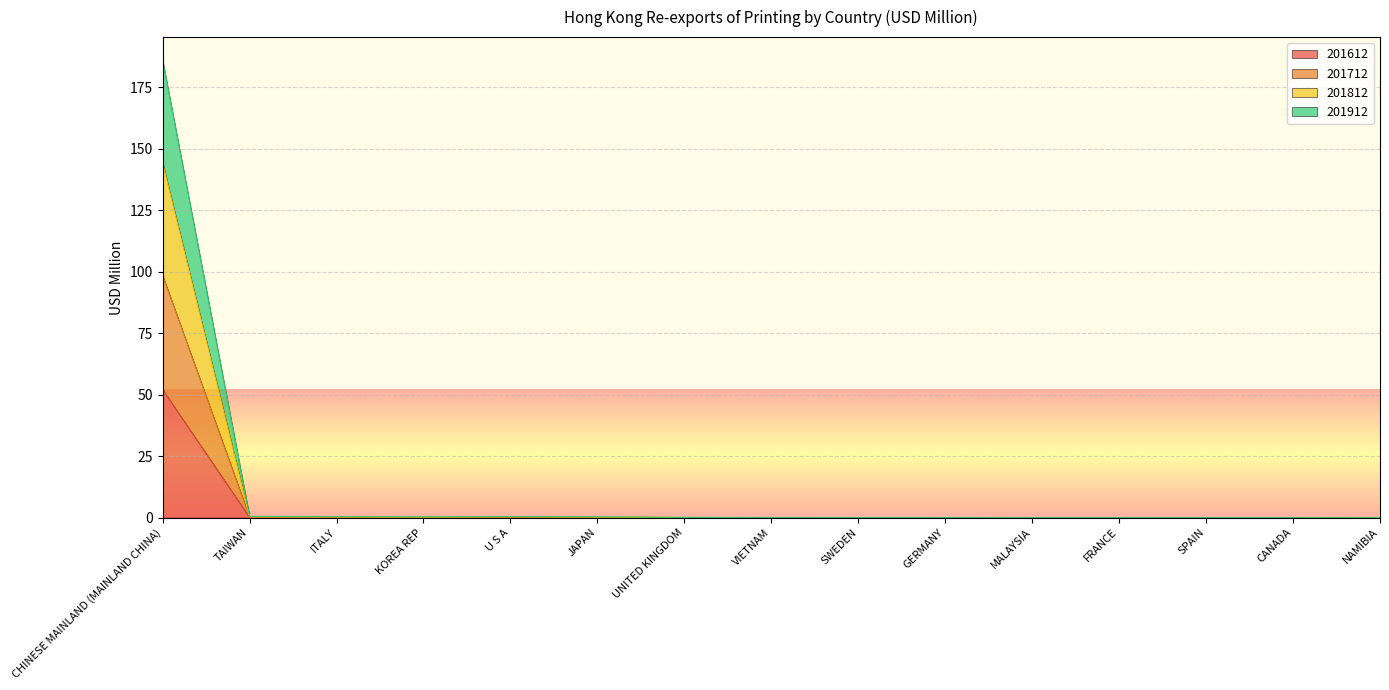

At which label does 201612 reach its peak?

CHINESE MAINLAND (MAINLAND CHINA)